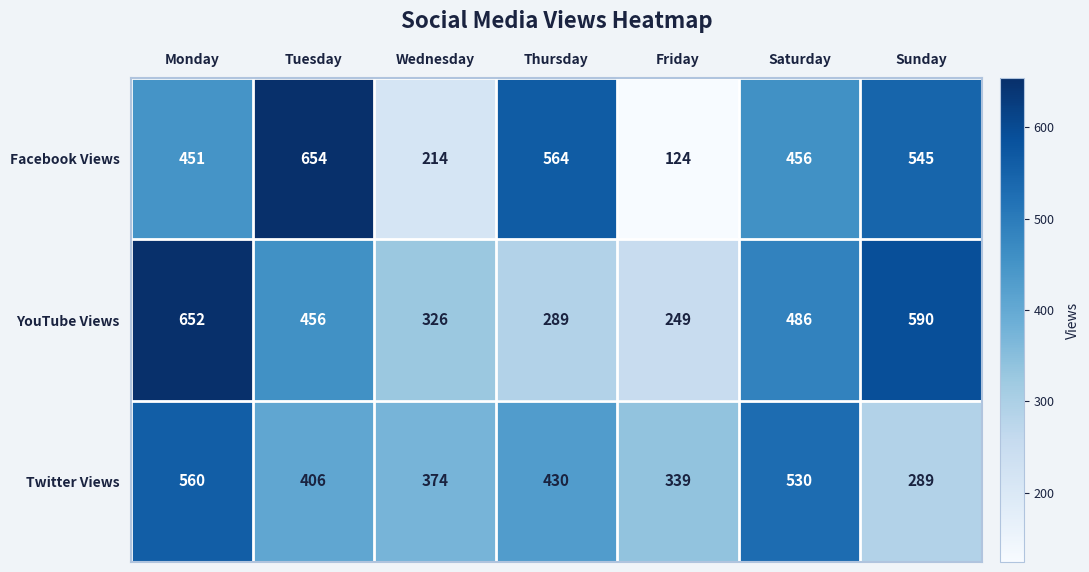

Is it true that YouTube Views equals 289 at Thursday?

True